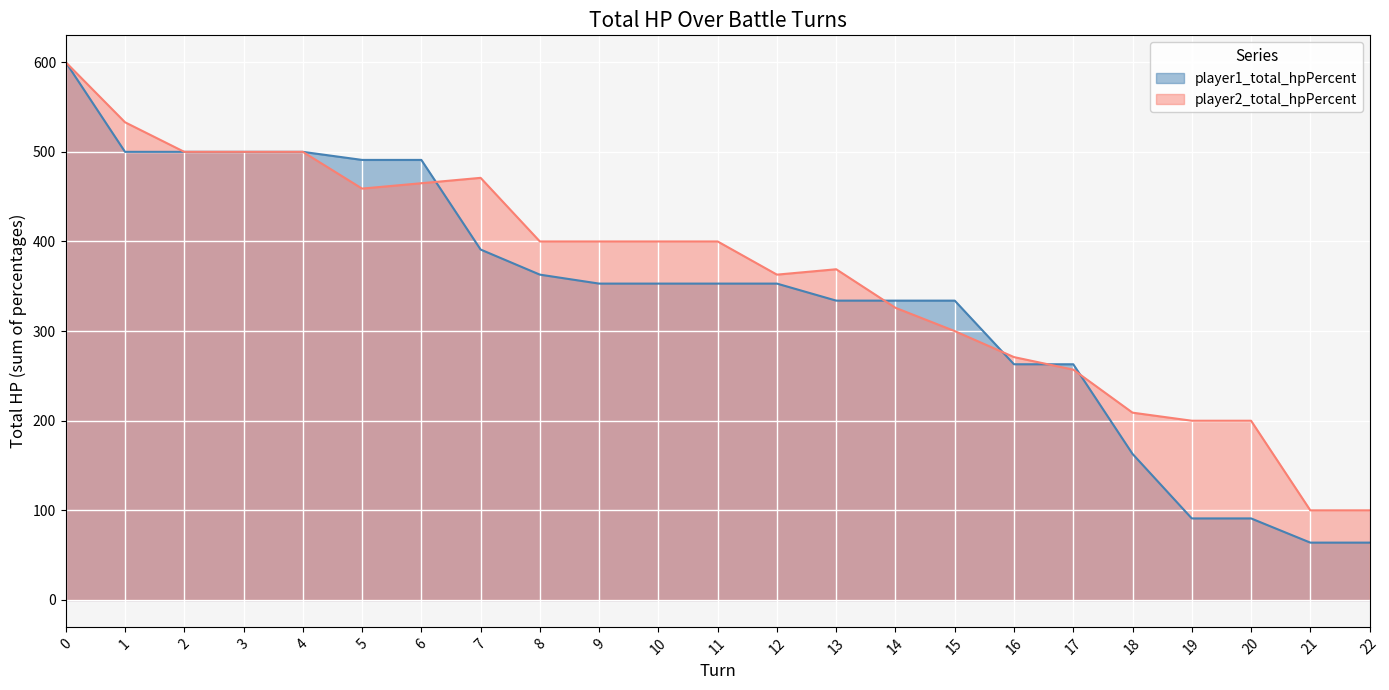

The player2_total_hpPercent series shows 326 at 14. True or false?

True